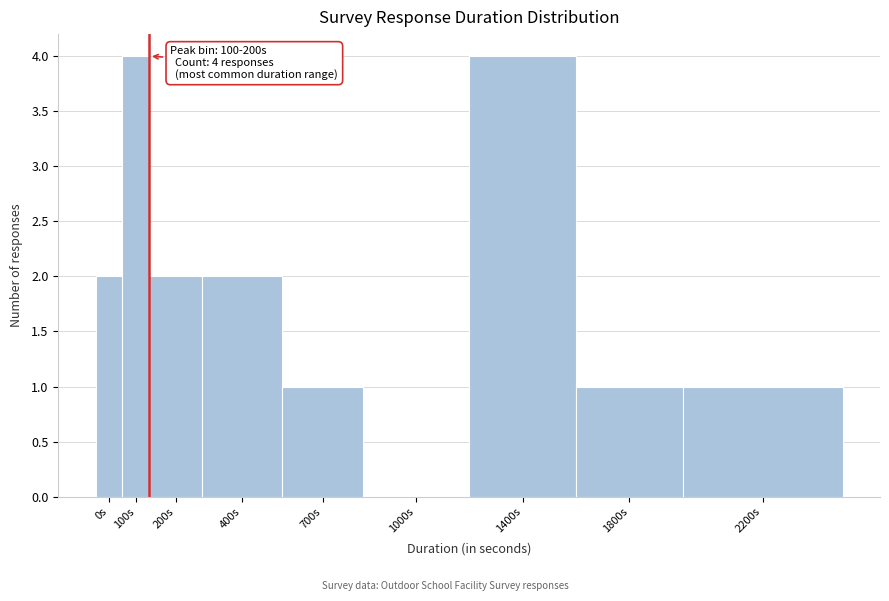

Reading right to left, transcribe all the data shown in this chart.

2200s=1	1800s=1	1400s=4	1000s=0	700s=1	400s=2	200s=2	100s=4	0s=2